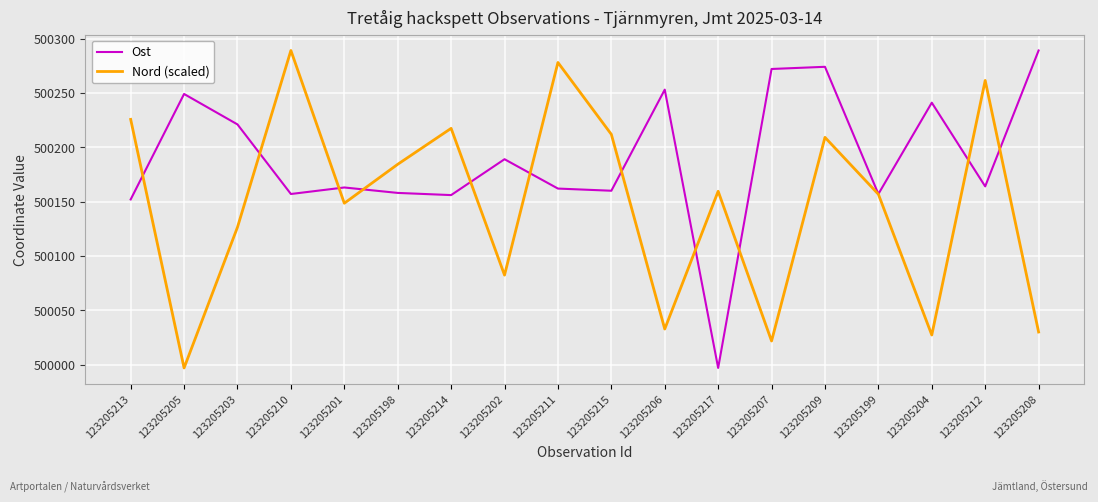

How many values in the Nord (scaled) series are below 500159?

9